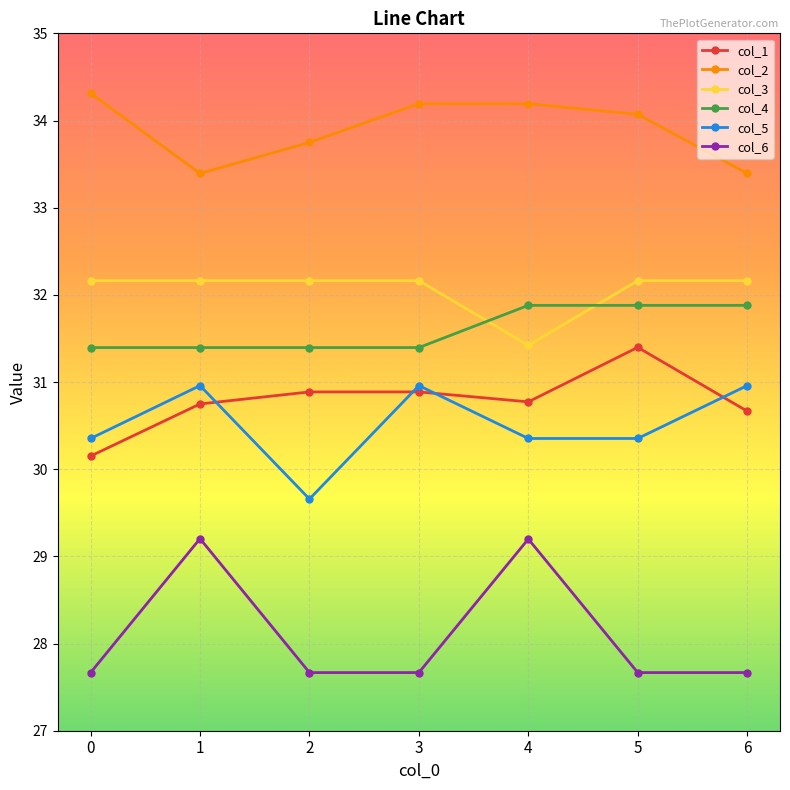

True or false: col_5 and col_2 cross at least once.

False